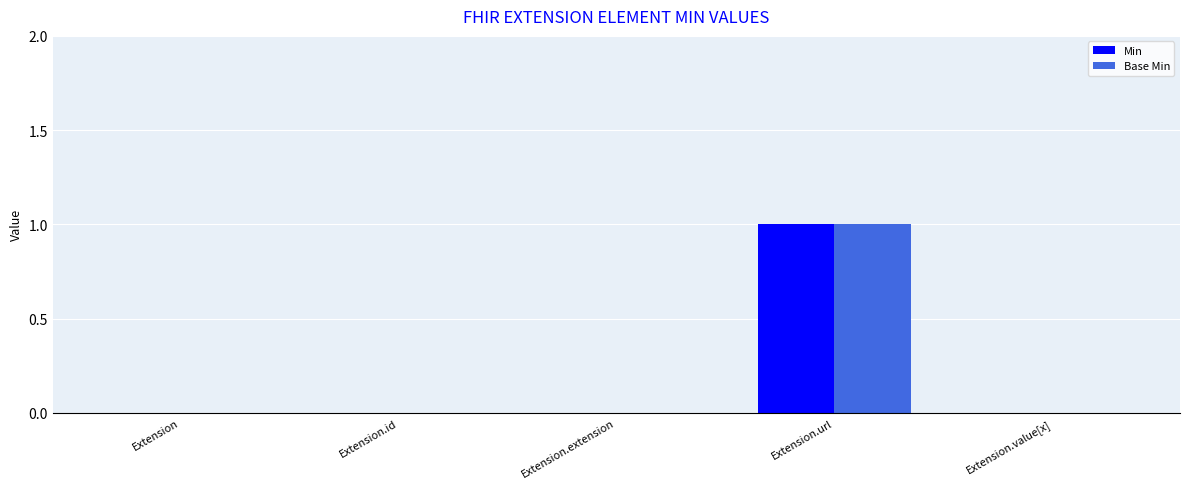

At which category is the sum across all series the highest?

Extension.url